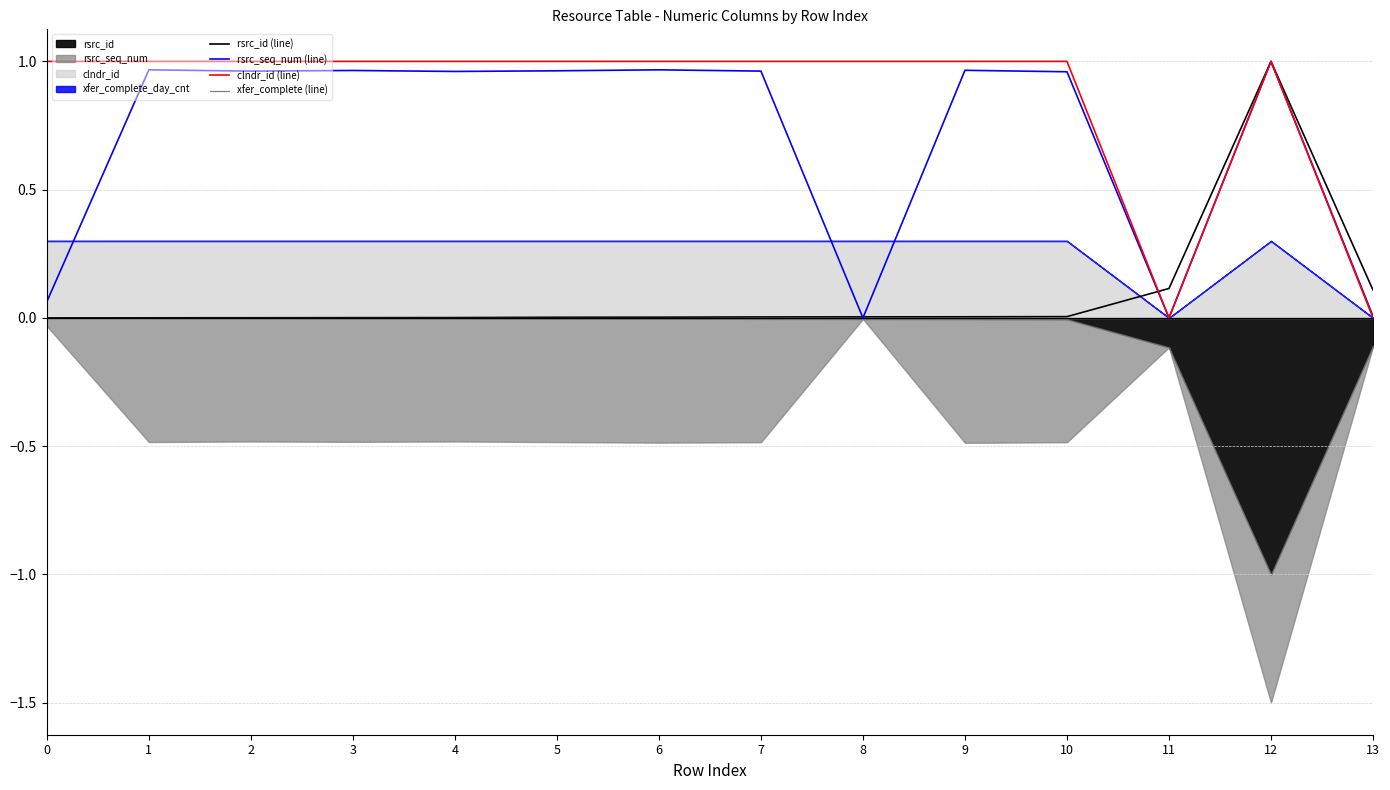

Between 13 and 3, which is larger?

13